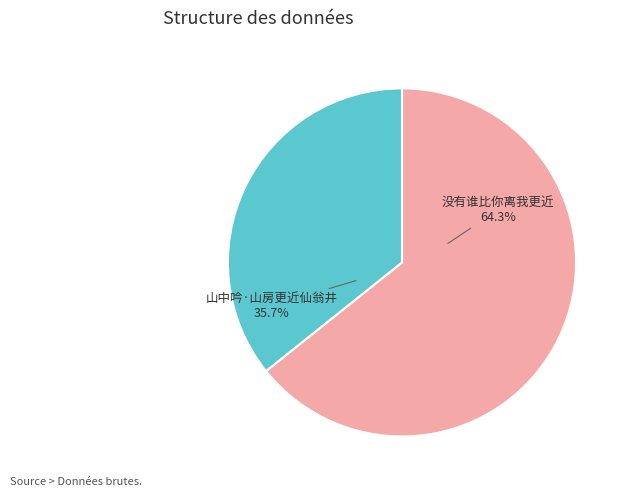

Does any single category account for the majority?

Yes